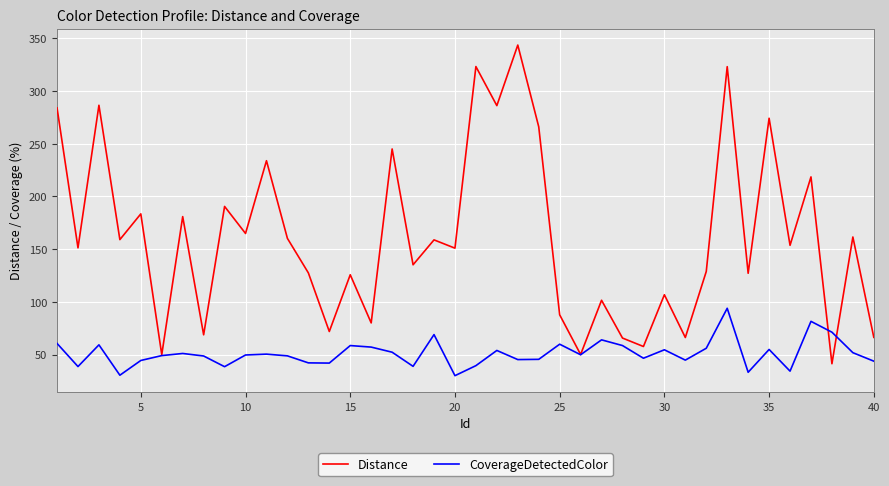

Which series has the largest range (max minus min)?

Distance